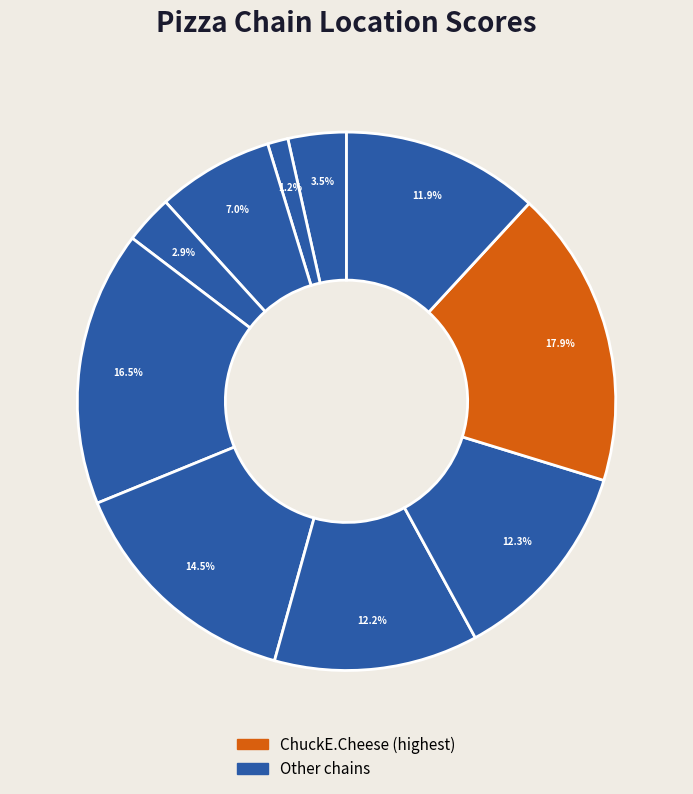

How many slices are in this pie chart?

10